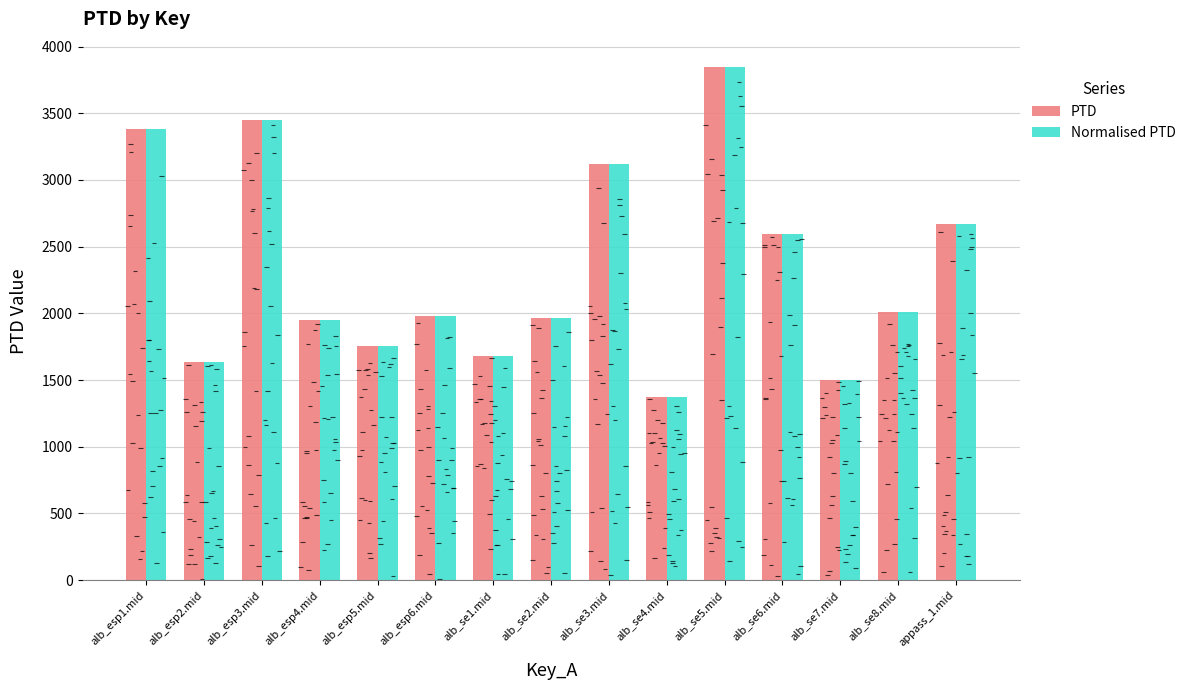

The value of PTD at appass_1.mid is 1753.0. True or false?

False